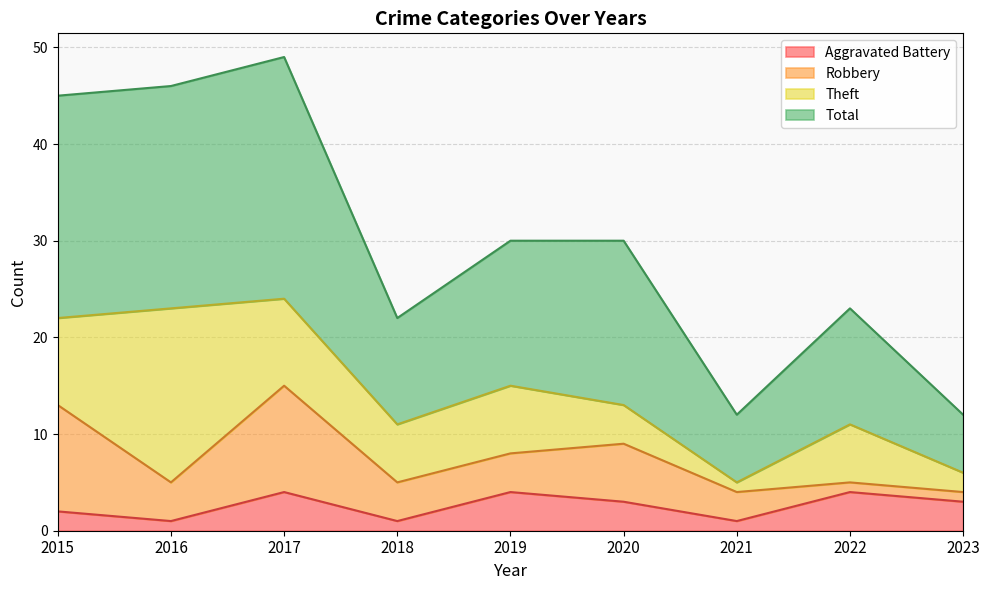

True or false: Total has a value of 4 at 2021.

False